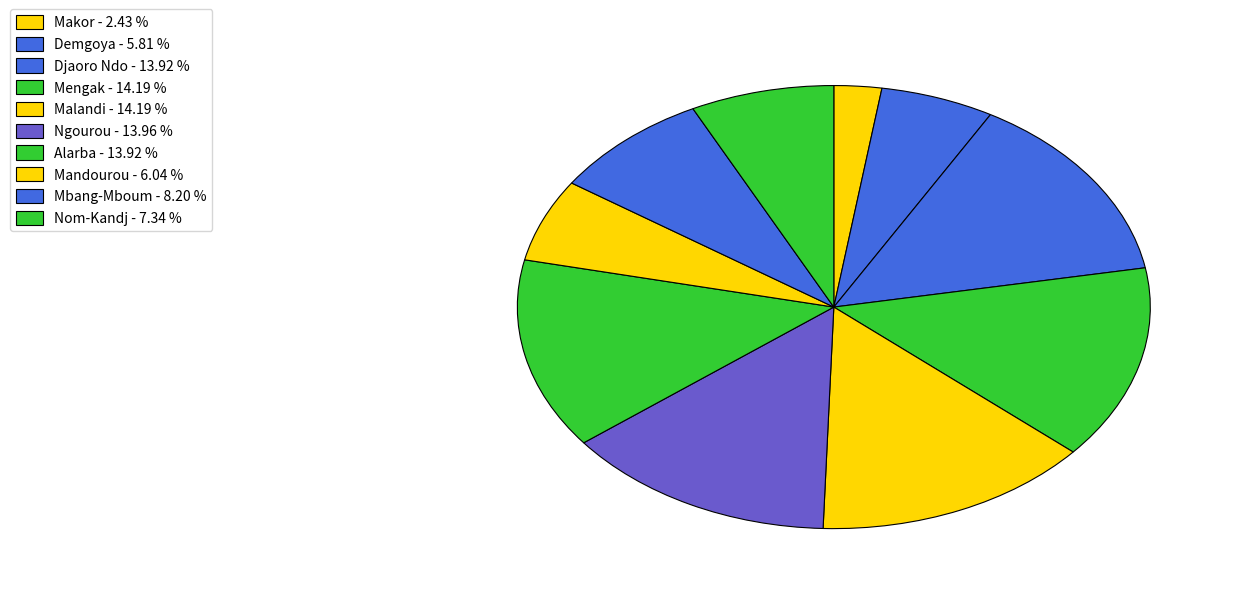

How many slices are in this pie chart?

10